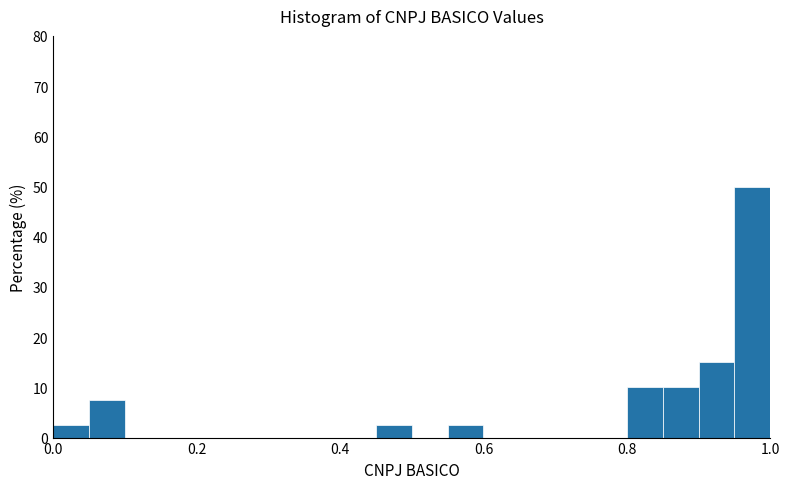

Read against the x-axis, roughly where is the centre of the tallest bar?

0.98